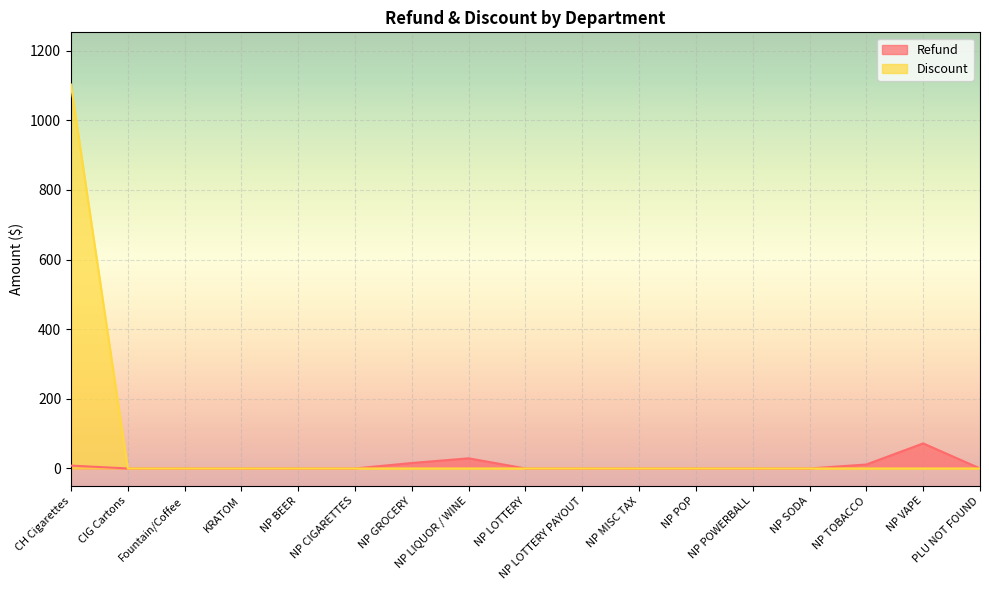

Reading left to right, what are all the values shown in this chart?

Refund: 8.2	0.0	0.0	0.0	0.0	0.0	15.7	29.1	0.0	0.0	0.0	0.0	0.0	0.0	11.4	72.0	0.0
Discount: 1102.5	0.0	0.0	0.0	0.0	0.0	0.0	0.0	0.0	0.0	0.0	0.0	0.0	0.0	0.0	0.0	0.0